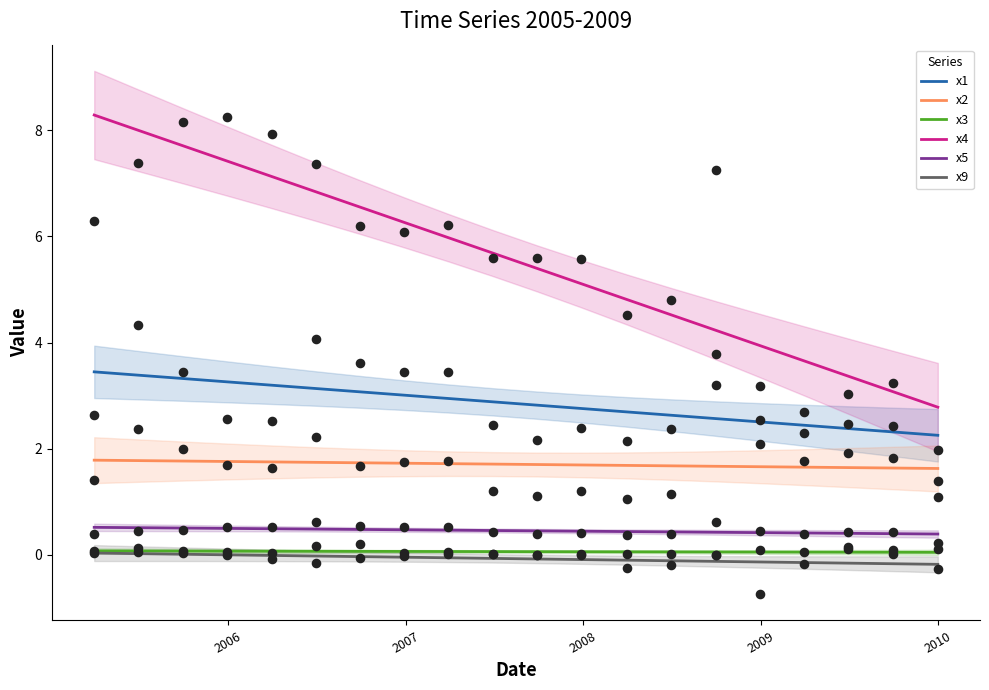

True or false: x1 and x9 intersect in this chart.

False